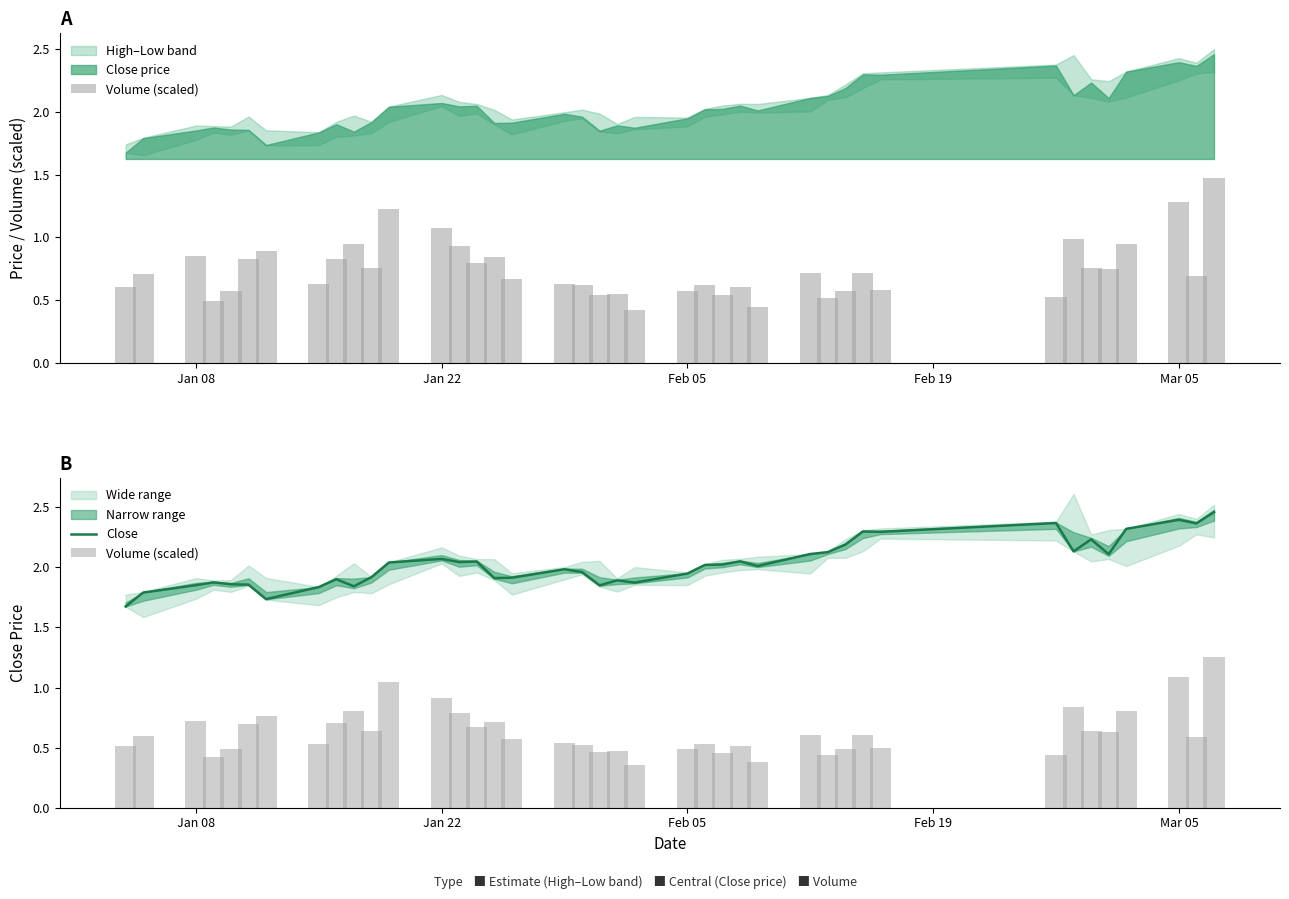

Is it true that Volume (scaled) equals 0.1 at 19?

False